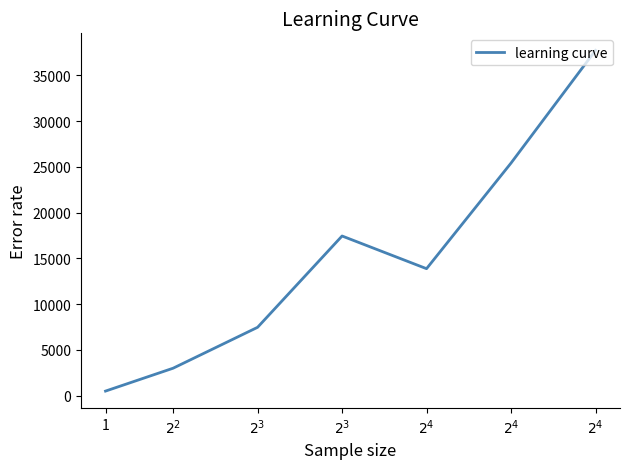

How many series are shown in this chart?

1